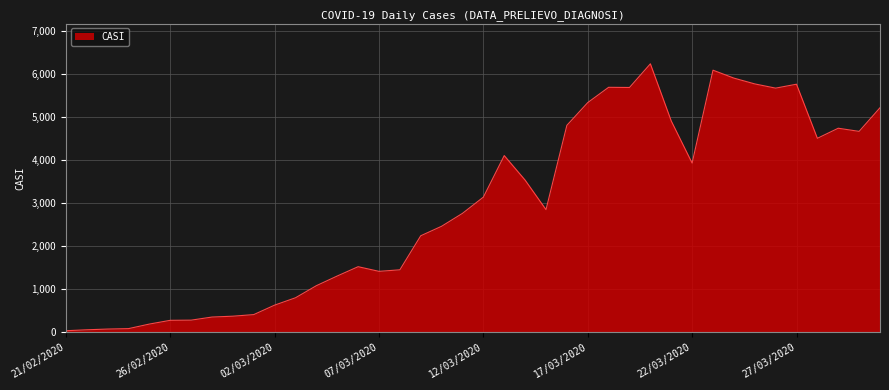

What is the maximum value shown in the chart?

6238